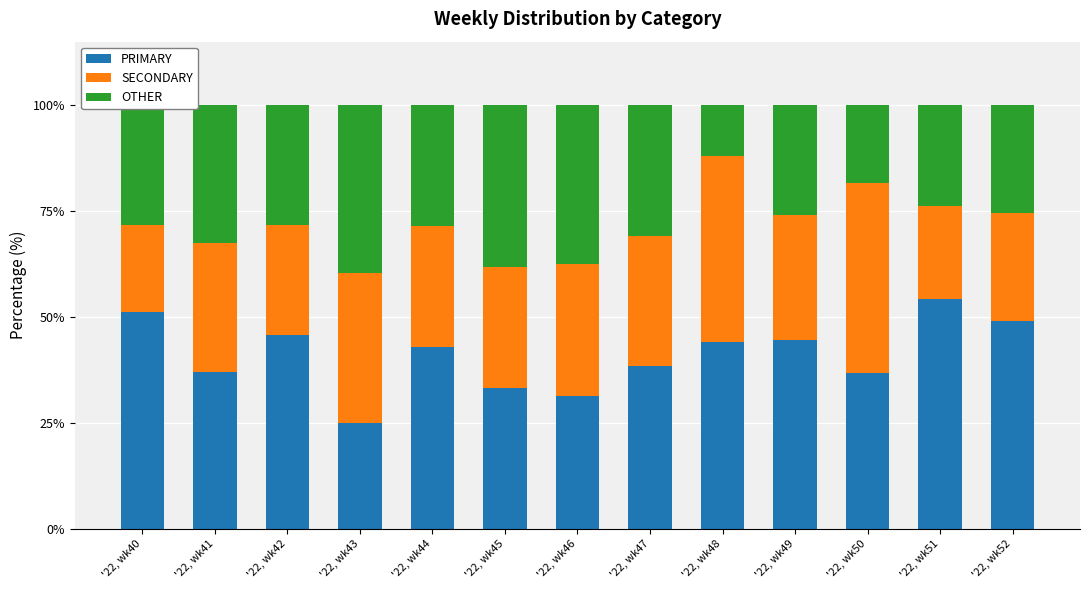

List the labels in order of PRIMARY value, smallest first.

'22, wk43, '22, wk46, '22, wk45, '22, wk50, '22, wk41, '22, wk47, '22, wk44, '22, wk48, '22, wk49, '22, wk42, '22, wk52, '22, wk40, '22, wk51